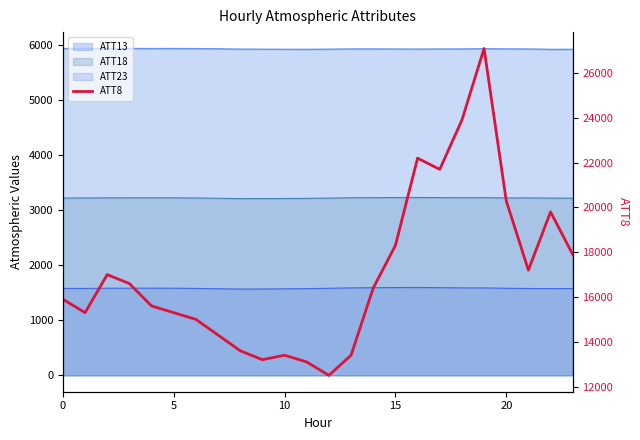

Which has a higher value, 18 or 15?

18